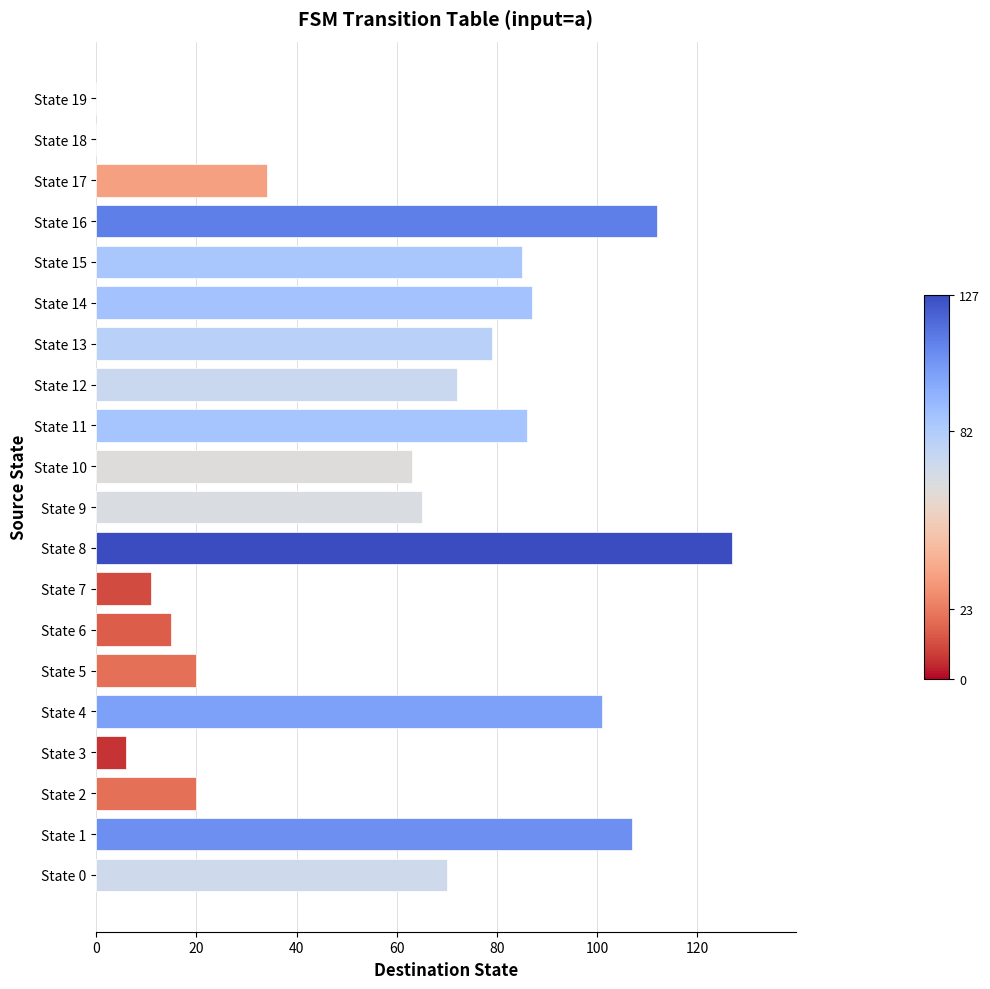

The value at State 4 is 101. True or false?

True